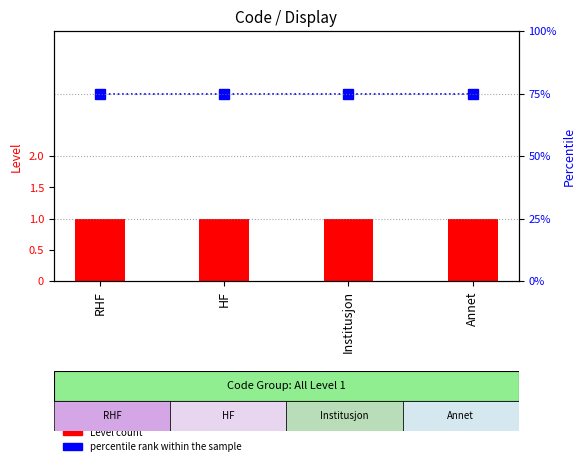

Rank the series at Annet from lowest to highest value.

Level (count), percentile rank within the sample